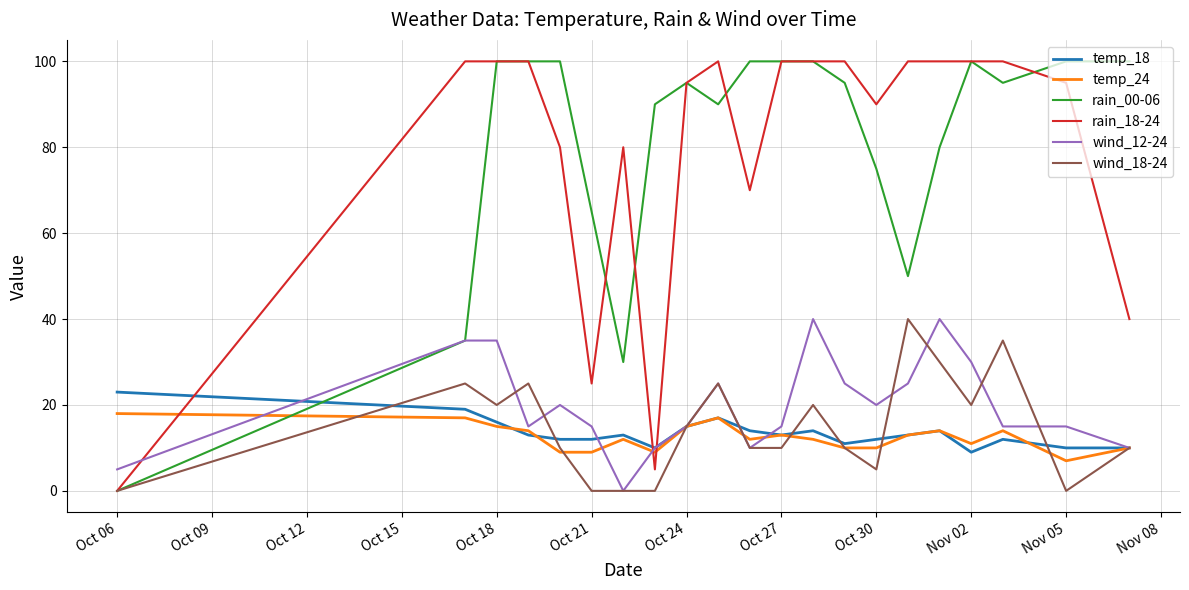

What is the greatest value displayed?

100